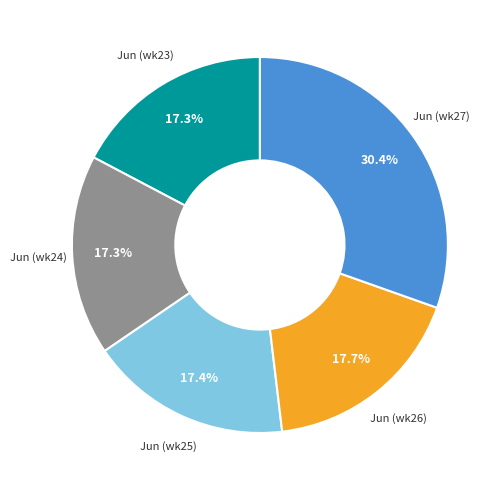

What percentage is NOT represented by Jun (wk23)?

82.7%